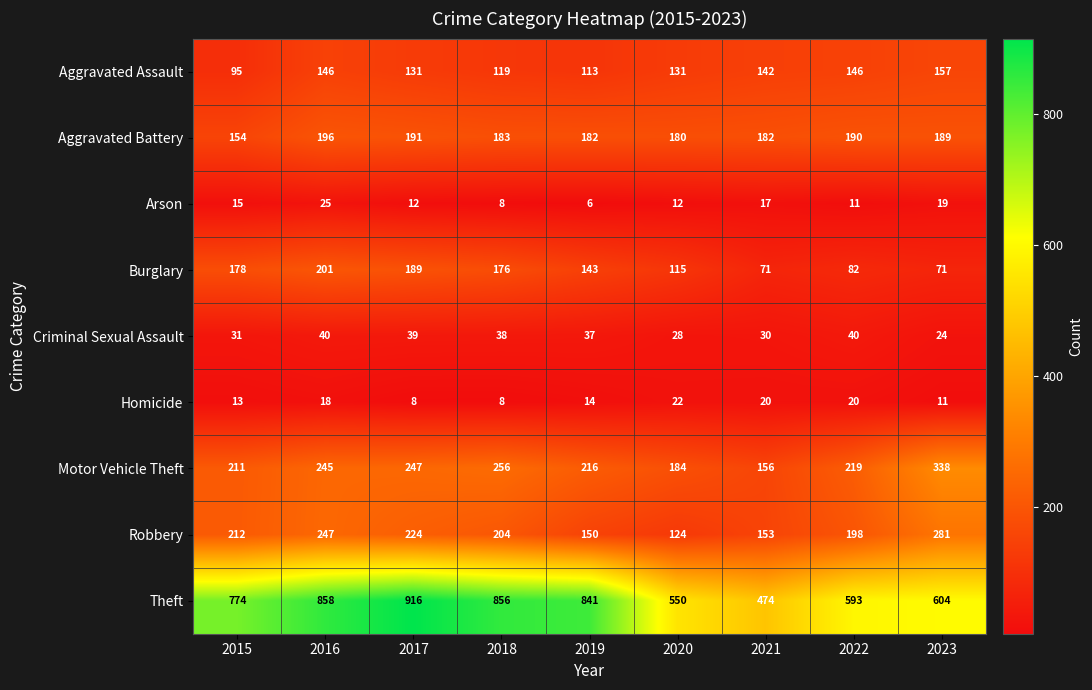

What is the highest value of the Criminal Sexual Assault series?

40